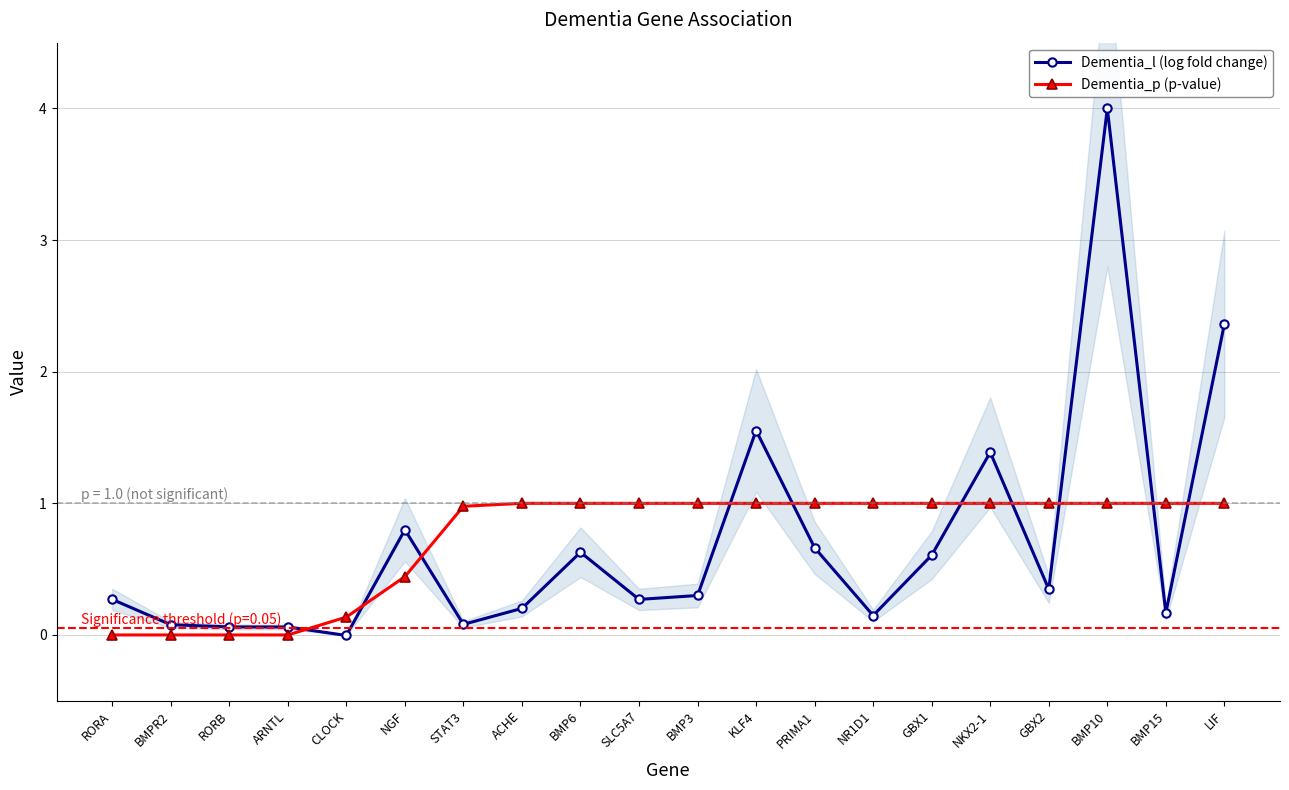

Reading right to left, transcribe all the data shown in this chart.

Dementia_l (log fold change): LIF=2.4	BMP15=0.2	BMP10=4.0	GBX2=0.3	NKX2-1=1.4	GBX1=0.6	NR1D1=0.1	PRIMA1=0.7	KLF4=1.6	BMP3=0.3	SLC5A7=0.3	BMP6=0.6	ACHE=0.2	STAT3=0.1	NGF=0.8	CLOCK=-0.0	ARNTL=0.1	RORB=0.1	BMPR2=0.1	RORA=0.3
Dementia_p (p-value): LIF=1.0	BMP15=1.0	BMP10=1.0	GBX2=1.0	NKX2-1=1.0	GBX1=1.0	NR1D1=1.0	PRIMA1=1.0	KLF4=1.0	BMP3=1.0	SLC5A7=1.0	BMP6=1.0	ACHE=1.0	STAT3=1.0	NGF=0.4	CLOCK=0.1	ARNTL=0.0	RORB=0.0	BMPR2=0.0	RORA=0.0